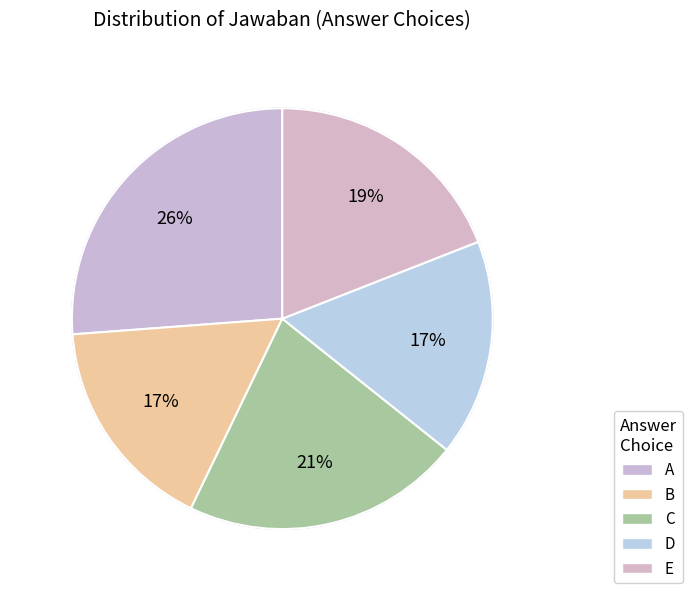

Approximately how many times larger is the value at E compared to A?

0.7